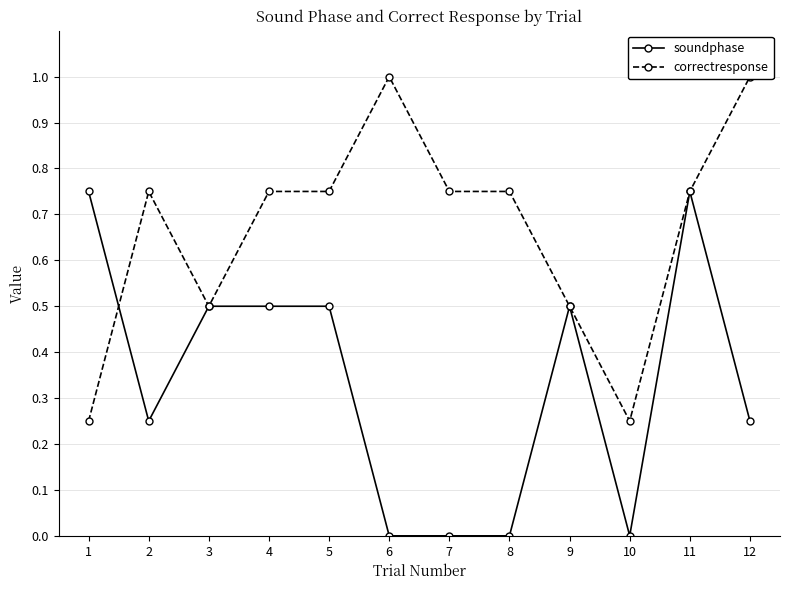

At how many categories does at least one series exceed 0?

12